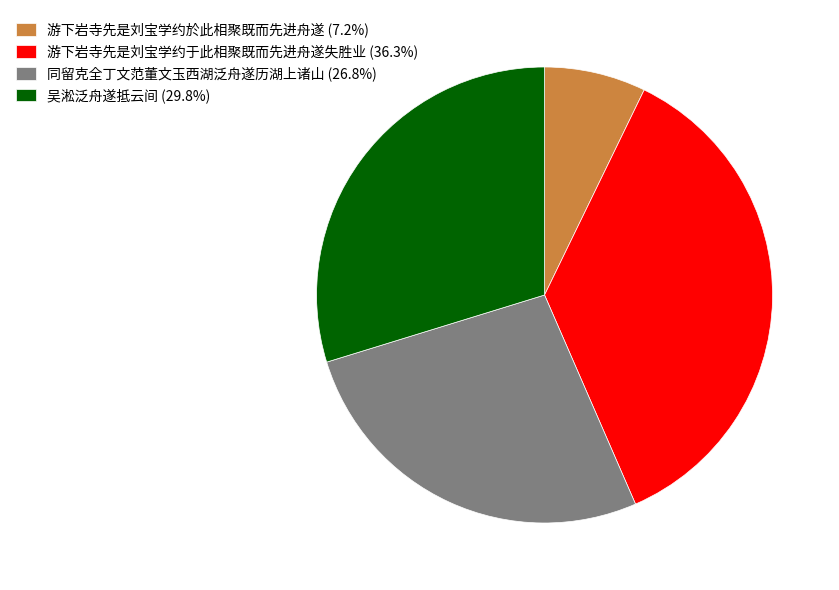

Which category has the biggest portion of the pie?

游下岩寺先是刘宝学约于此相聚既而先进舟遂失胜业